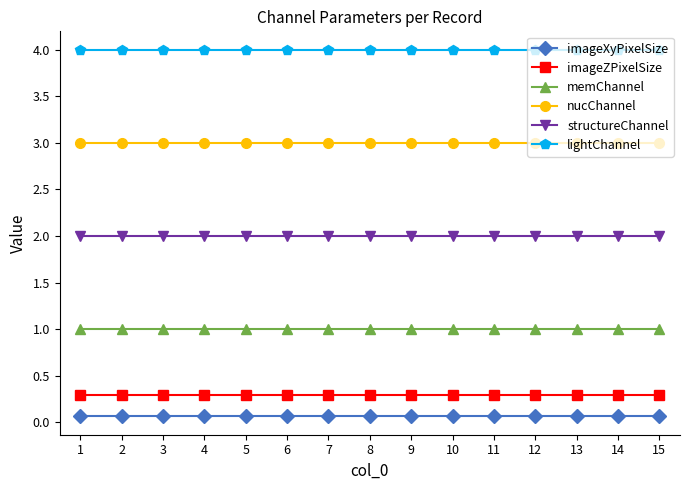

What is the sum of all structureChannel values?

30.0